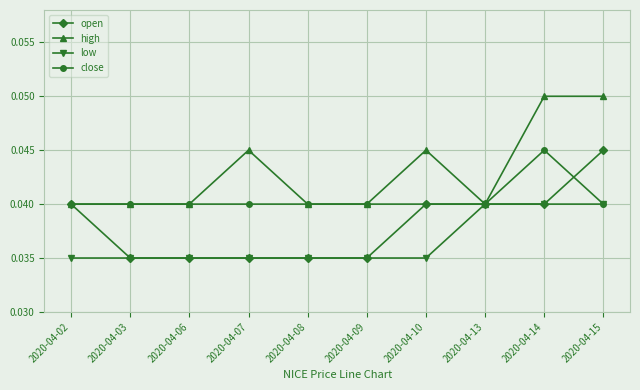

Does the chart display data point markers on the line(s)?

Yes